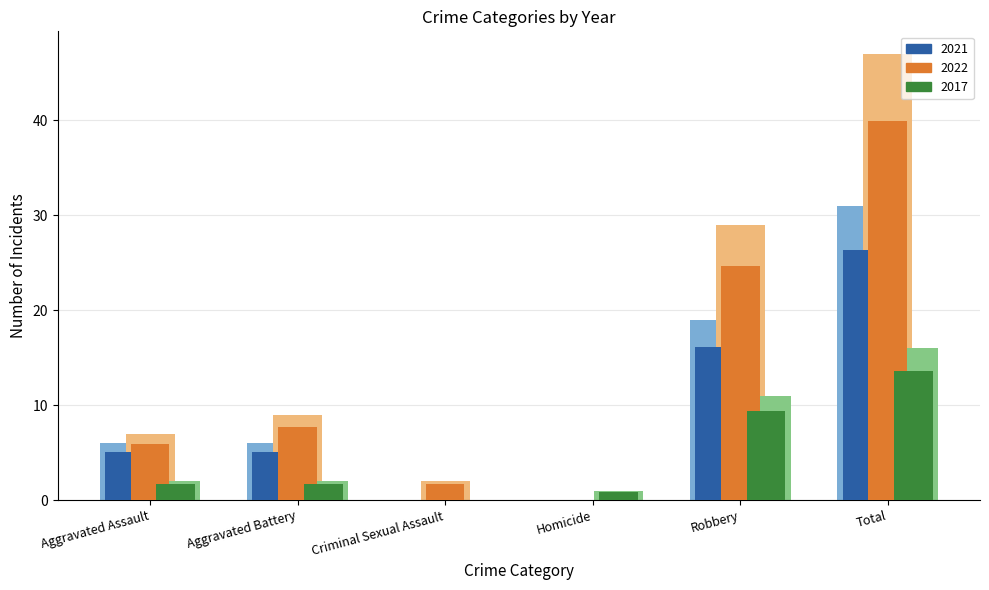

What is the difference between the maximum and minimum values in the 2017 series?

16